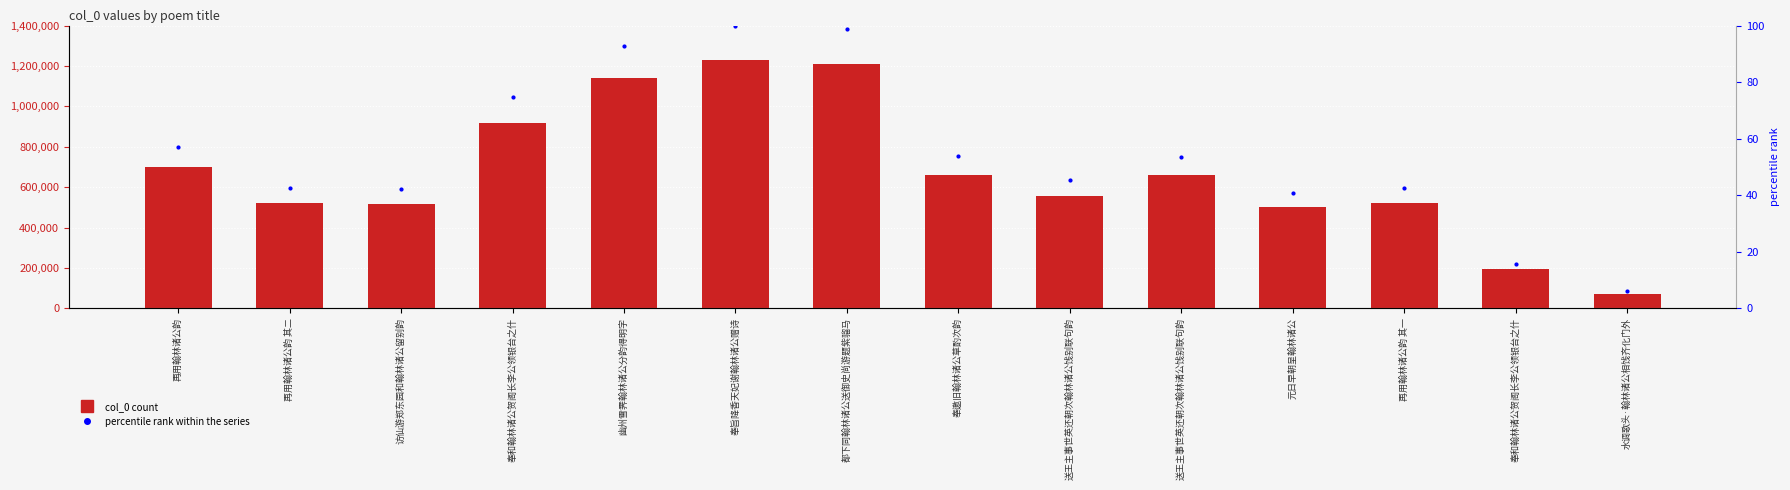

How many groups of bars are there?

14